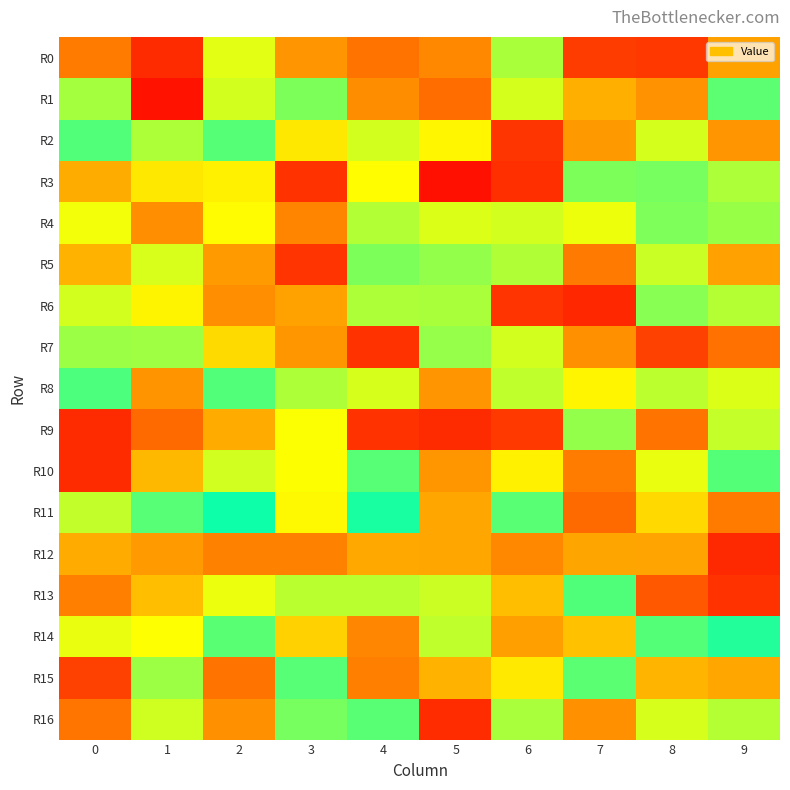

What is the greatest value displayed?

1.6